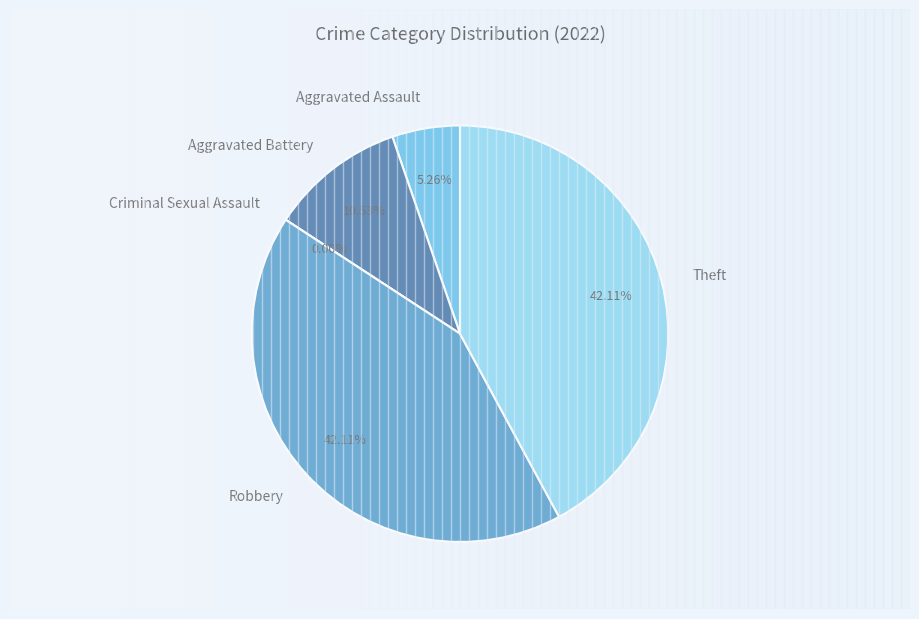

To the nearest percent, what is the difference between the largest and smallest slice percentages?

42%